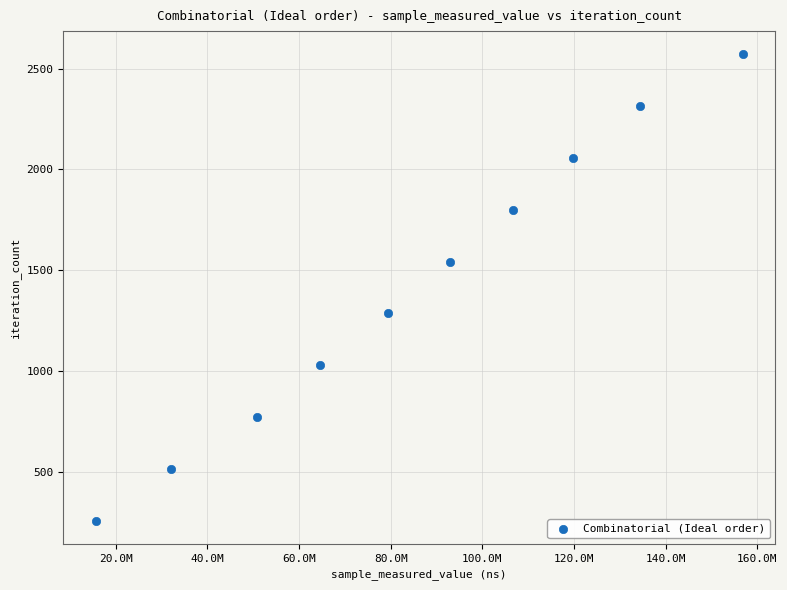

What is the average X value?

85300641